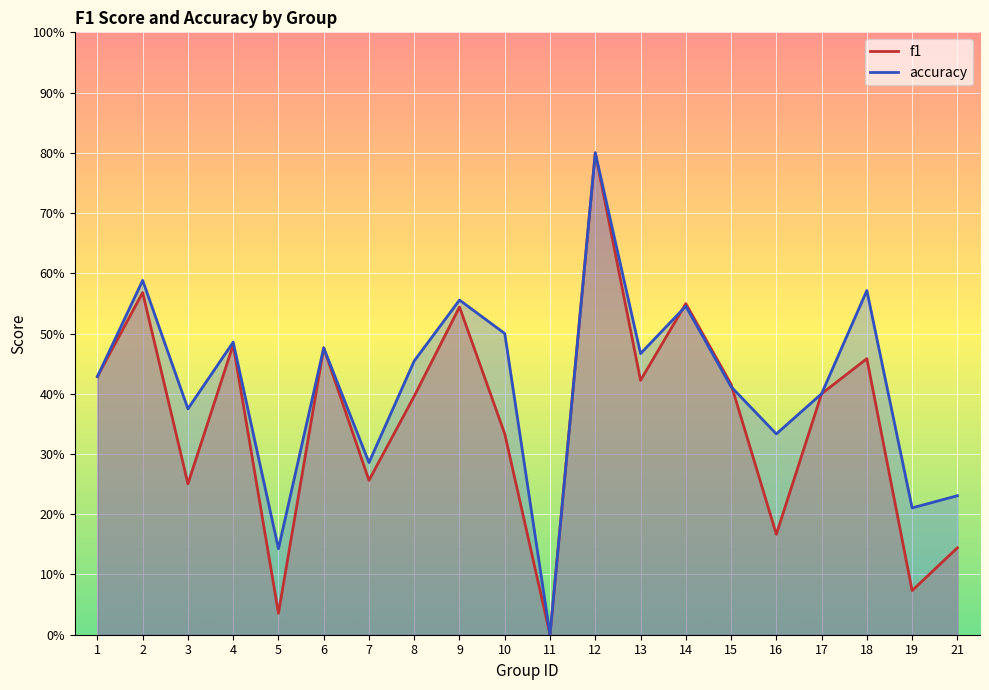

At which category does the chart reach its peak across all series?

12